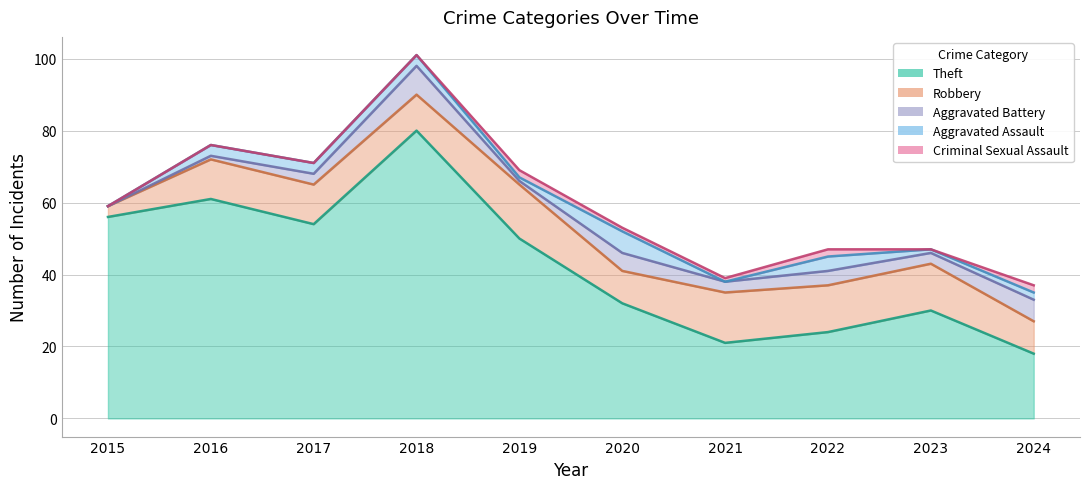

Between 2019 and 2024, which series saw the biggest shift?

Theft